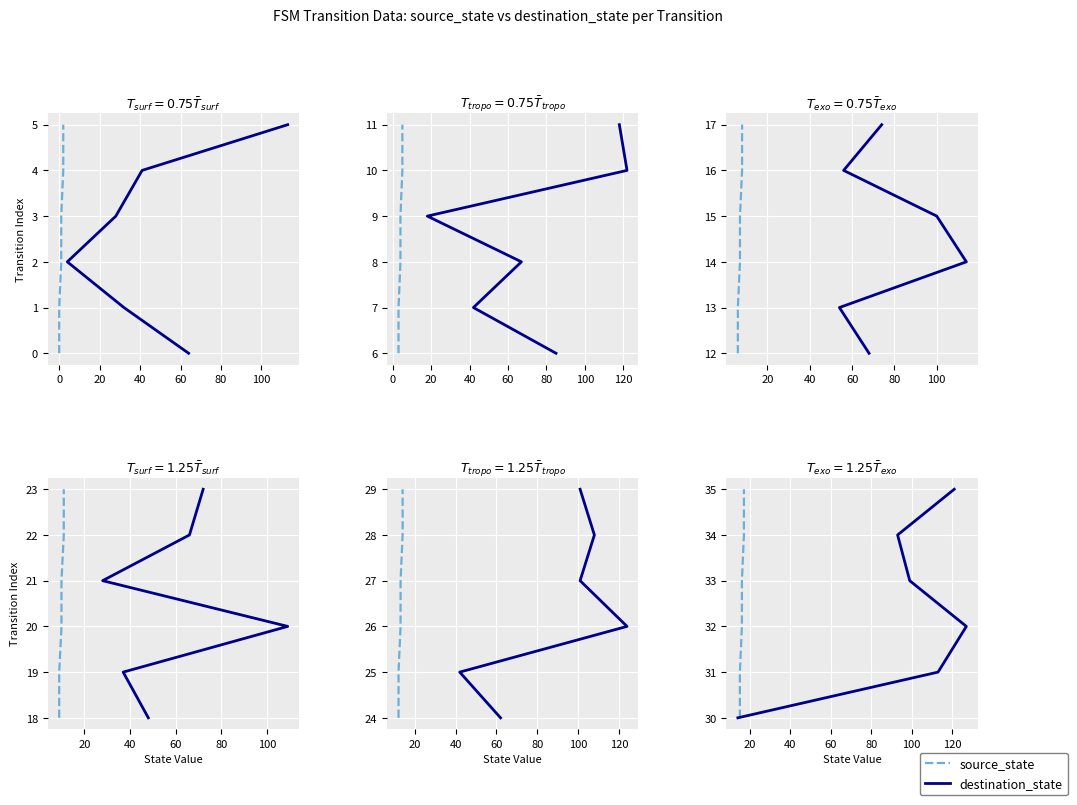

True or false: destination_state and source_state cross at least once.

False